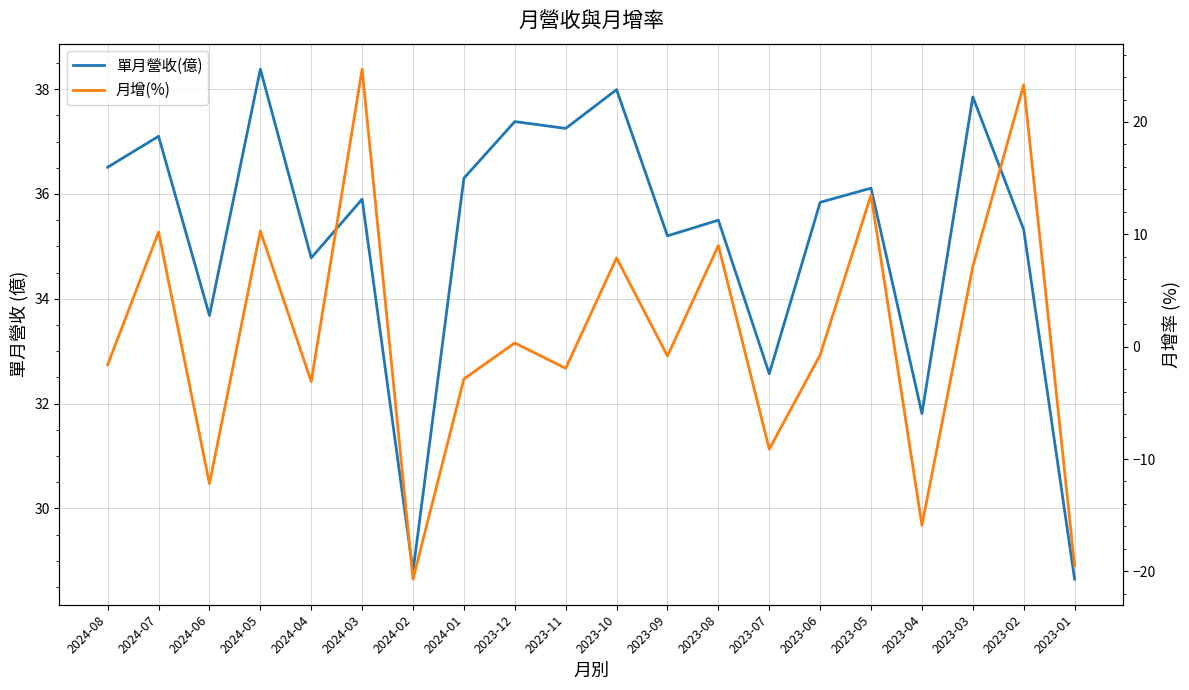

At which category does the chart reach its peak across all series?

2024-05